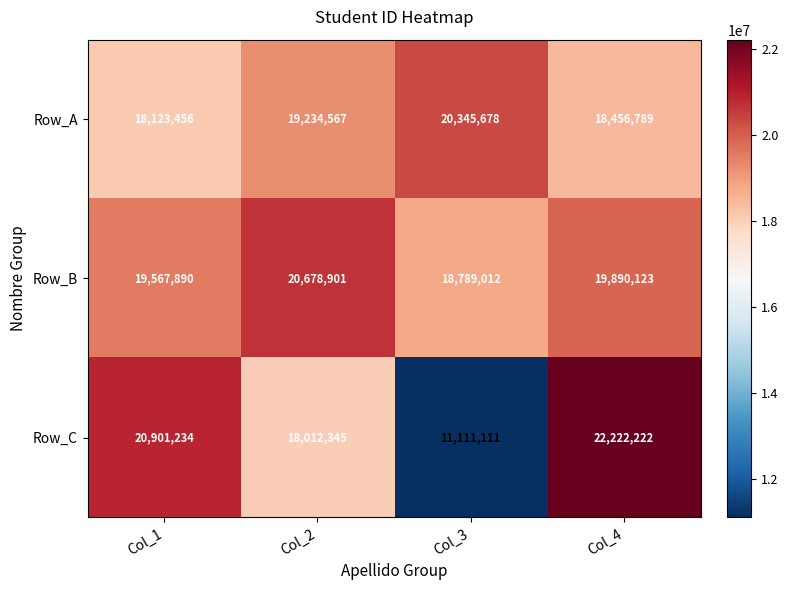

What is the difference between the highest and lowest values at Col_1?

2777778